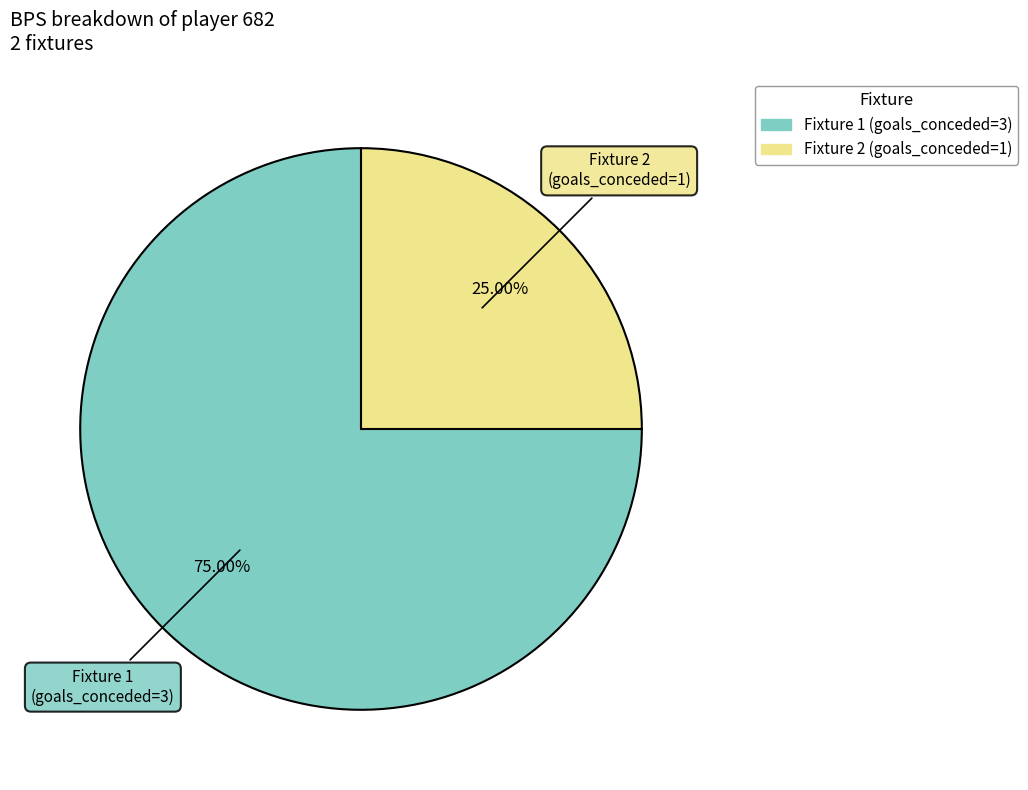

Does any single category account for the majority?

Yes